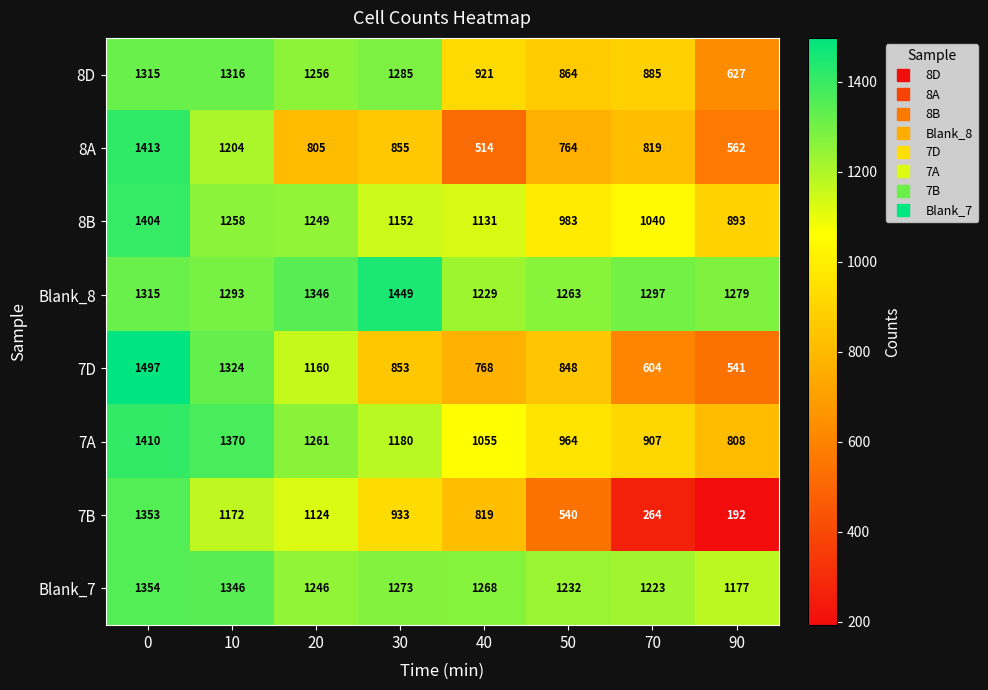

At 50, list the series in order from smallest to largest.

7B, 8A, 7D, 8D, 7A, 8B, Blank_7, Blank_8